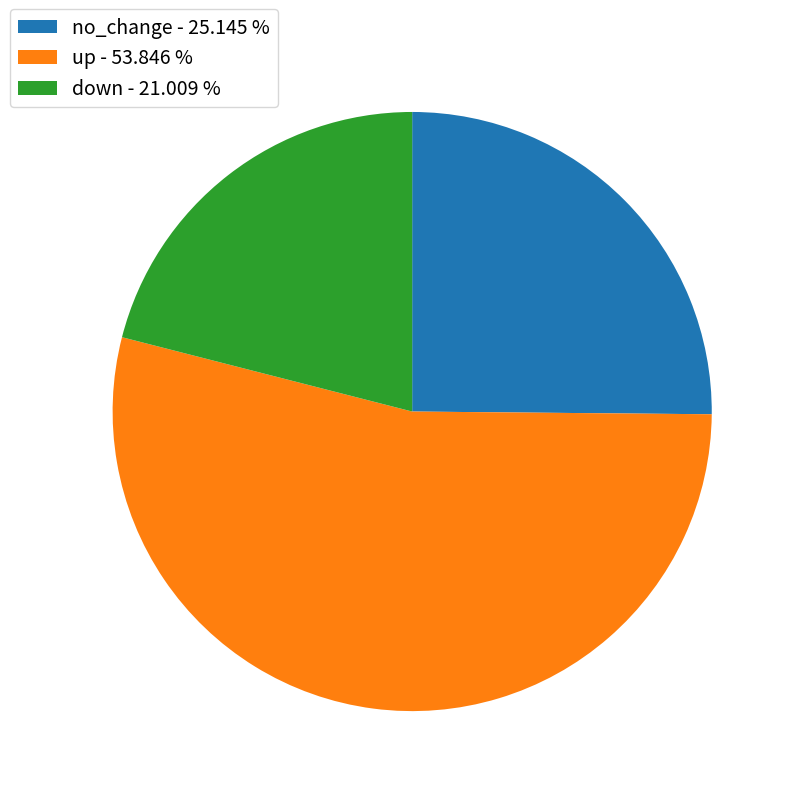

Rank the categories by value from highest to lowest.

up, no_change, down